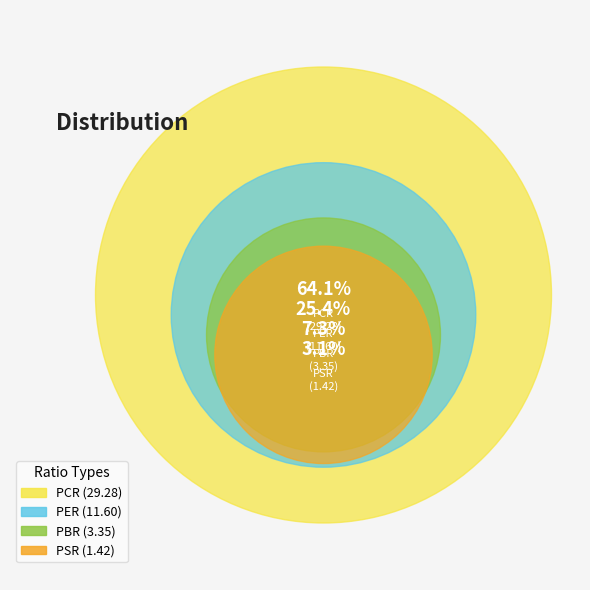

To the nearest percent, what portion does PER represent?

25%